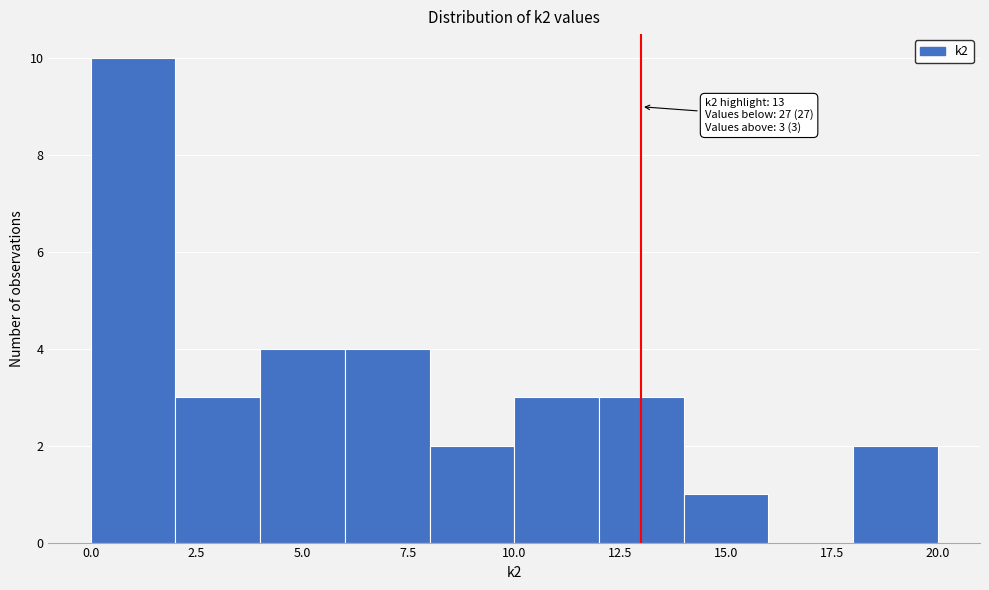

Which range on the x-axis has the tallest bar?

0 to 2